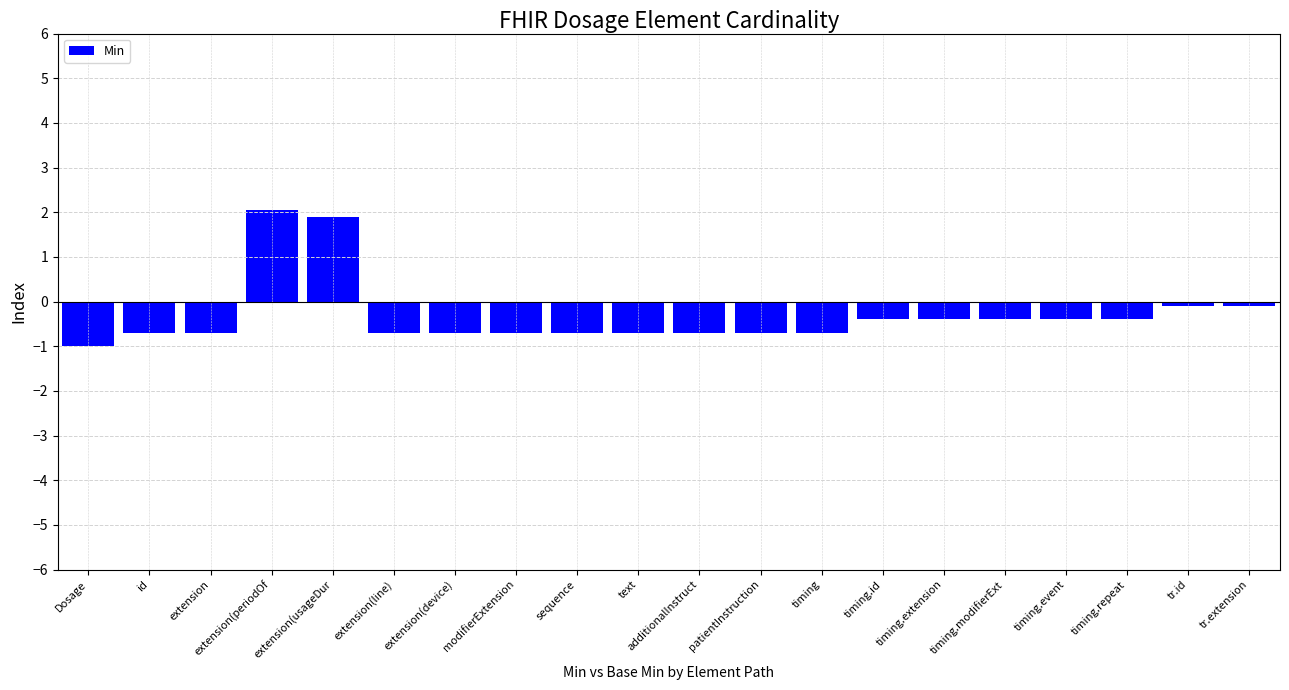

What is the sum of all values?

-6.2